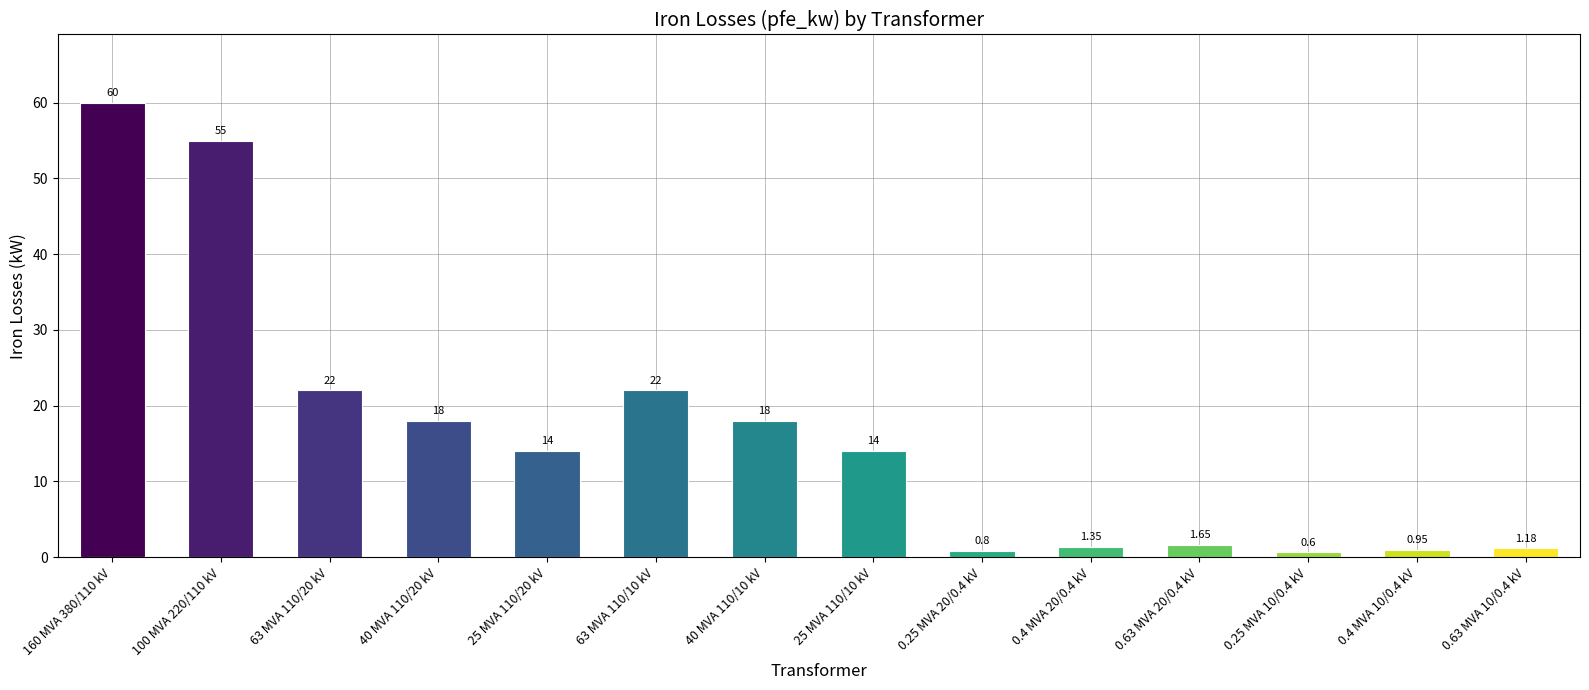

Are the bars grouped side by side (vs. stacked)?

No